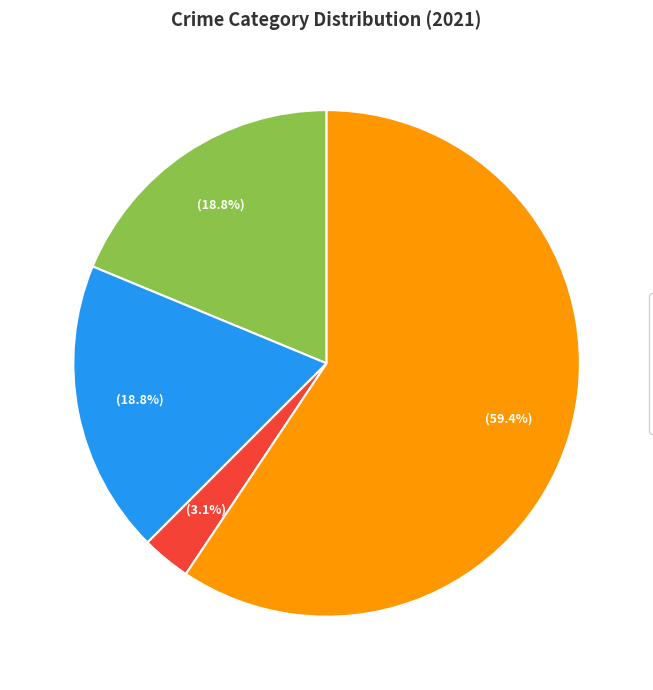

Does any single category account for the majority?

Yes